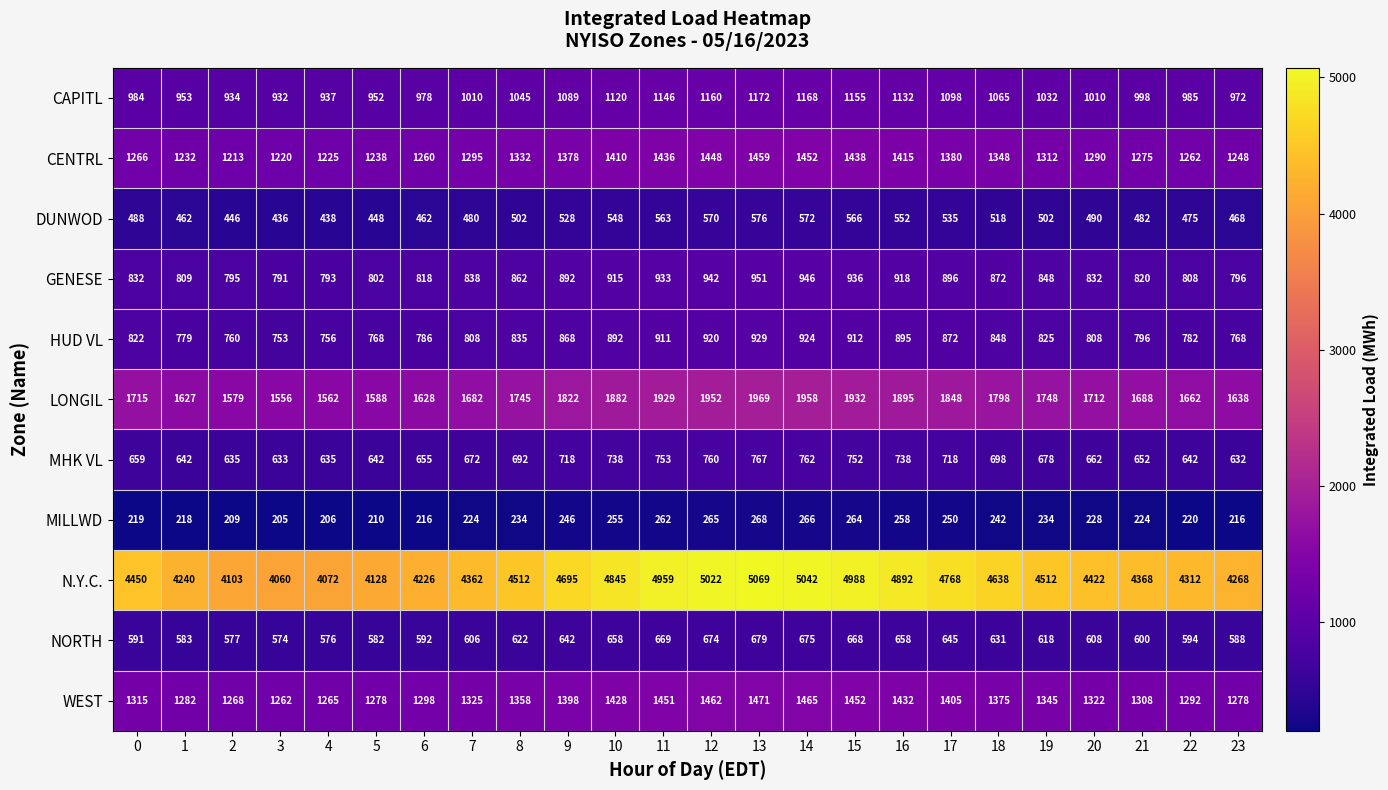

What is the total value across all series at 19?

13654